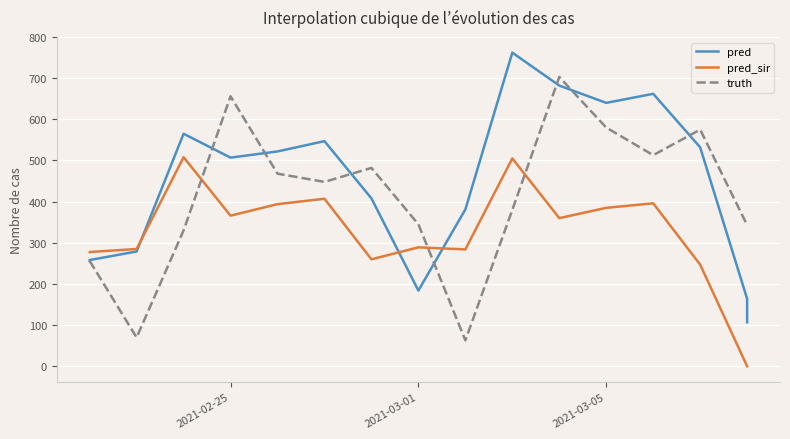

Is the value of pred_sir at 16 greater than the value of pred at 6?

No